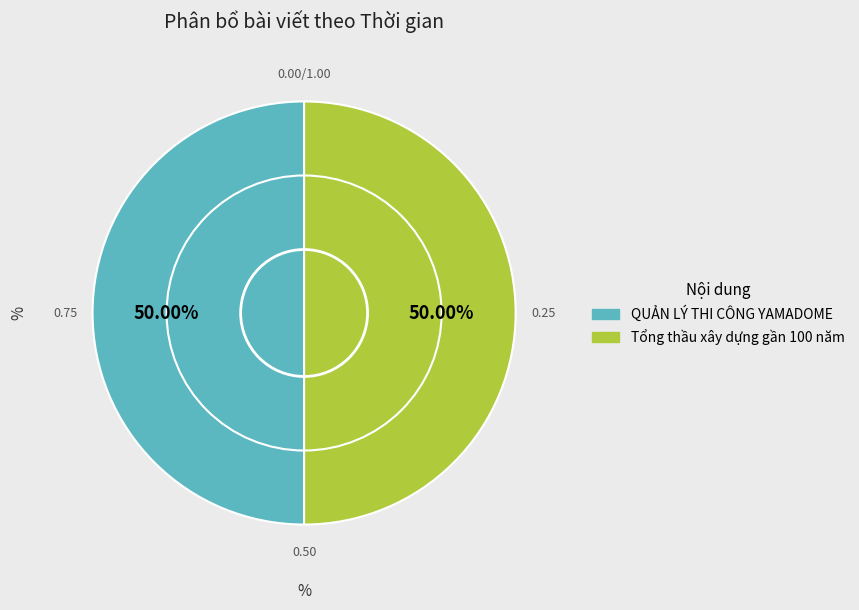

What is the ratio of the value at Tổng thầu xây dựng gần 100 năm to the value at QUẢN LÝ THI CÔNG YAMADOME?

1.0